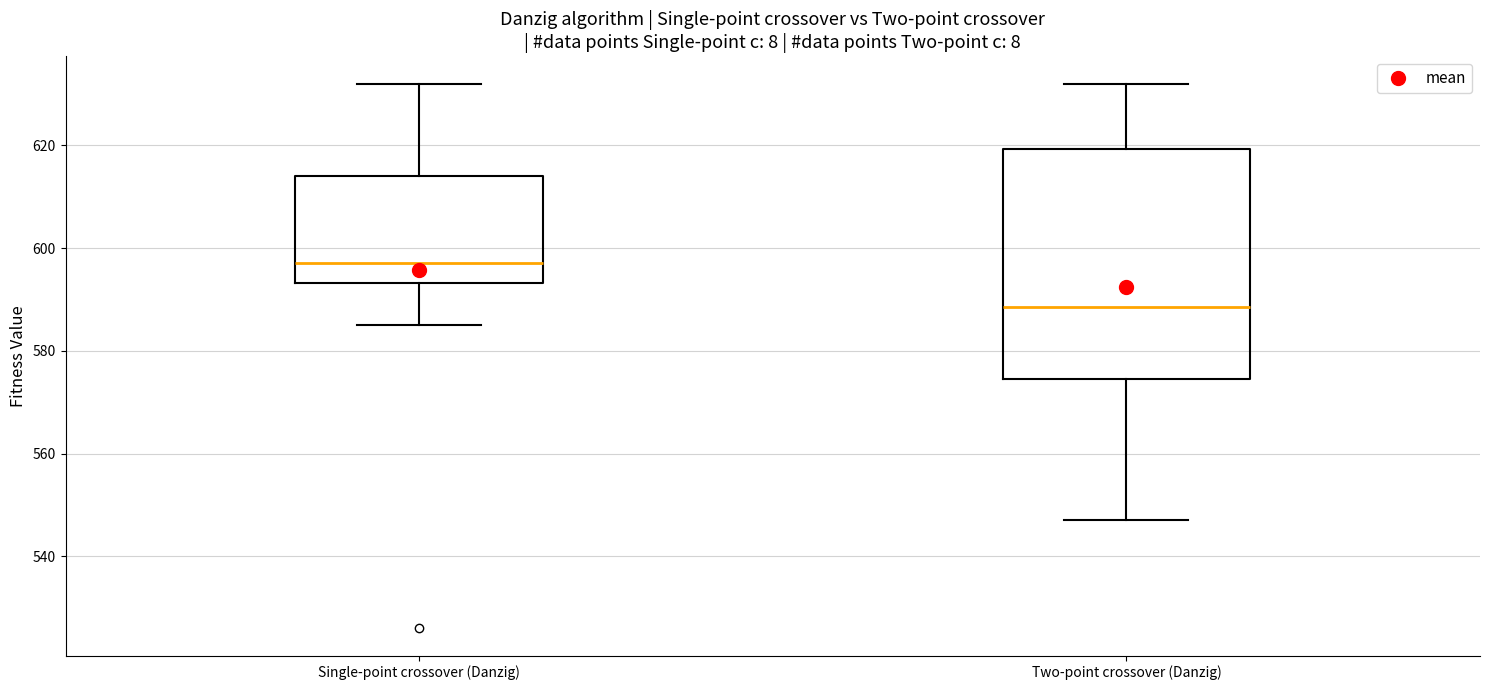

Which box's median line is the lowest?

Two-point crossover (Danzig)